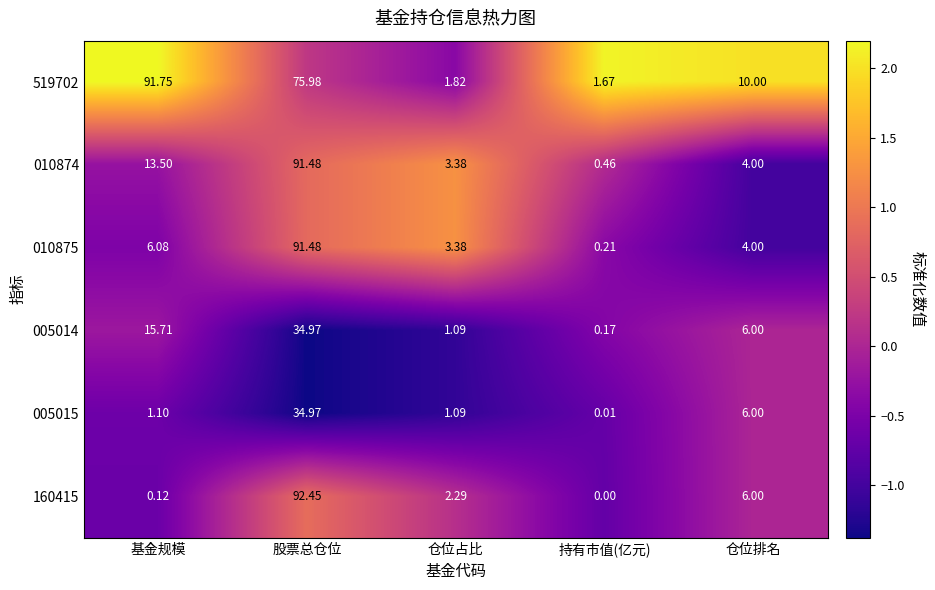

How many values in the 010875 series are below 4?

2